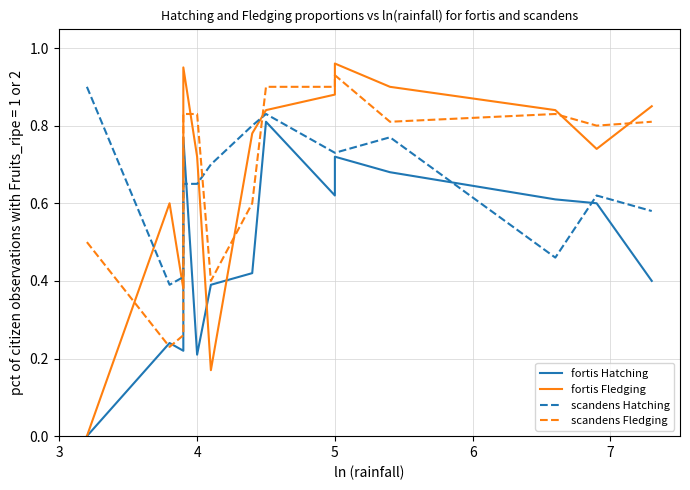

Reading left to right, extract all data points from this chart.

fortis Hatching: 0.0	0.2	0.2	0.8	0.2	0.4	0.4	0.8	0.6	0.7	0.7	0.6	0.6	0.4
fortis Fledging: 0.0	0.6	0.4	0.9	0.7	0.2	0.8	0.8	0.9	1.0	0.9	0.8	0.7	0.8
scandens Hatching: 0.9	0.4	0.4	0.7	0.7	0.7	0.8	0.8	0.7	0.7	0.8	0.5	0.6	0.6
scandens Fledging: 0.5	0.2	0.3	0.8	0.8	0.4	0.6	0.9	0.9	0.9	0.8	0.8	0.8	0.8